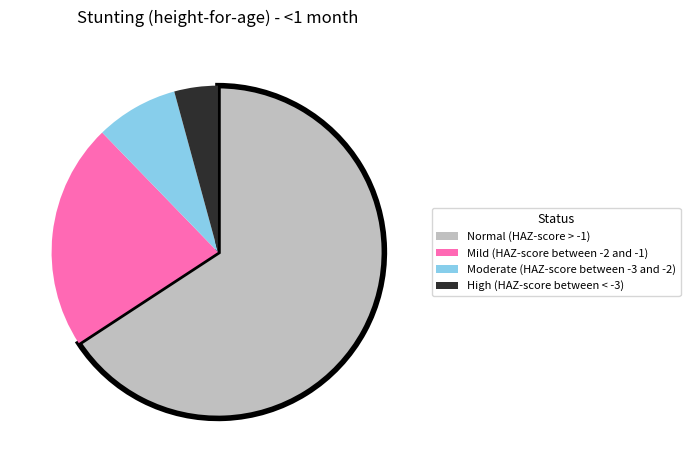

How many segments does this pie chart have?

4